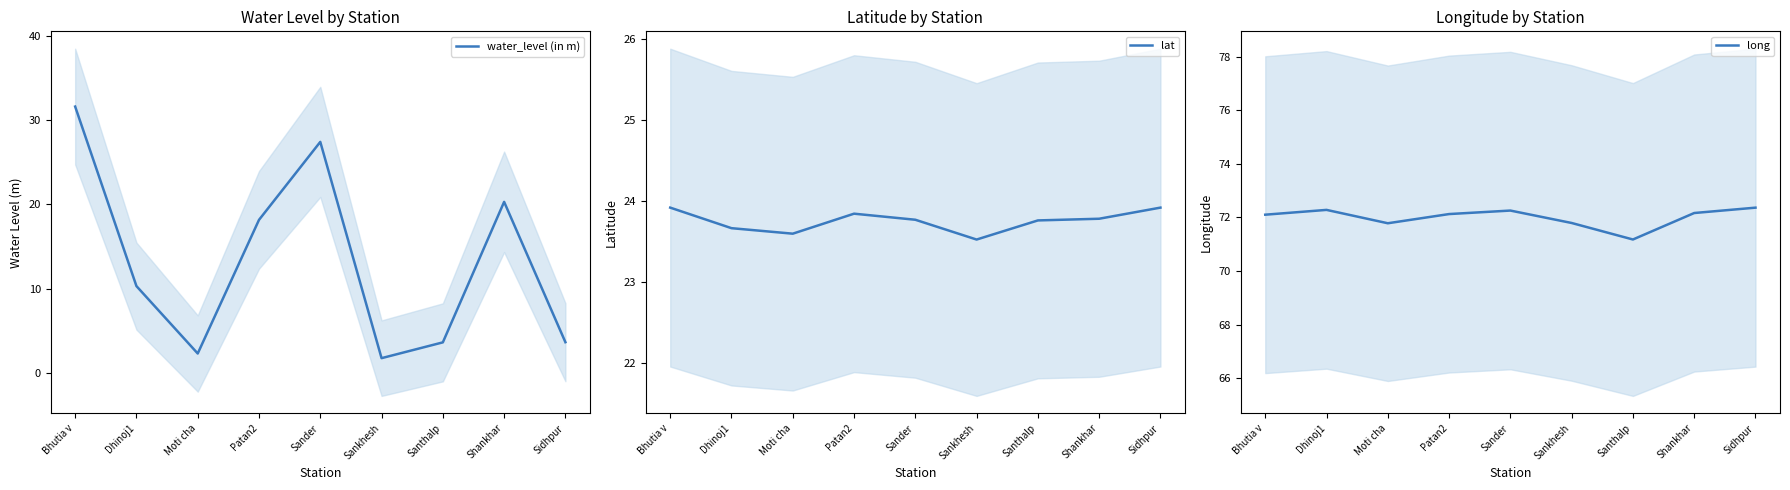

What is the approximate value of long at Bhutia v?

72.1